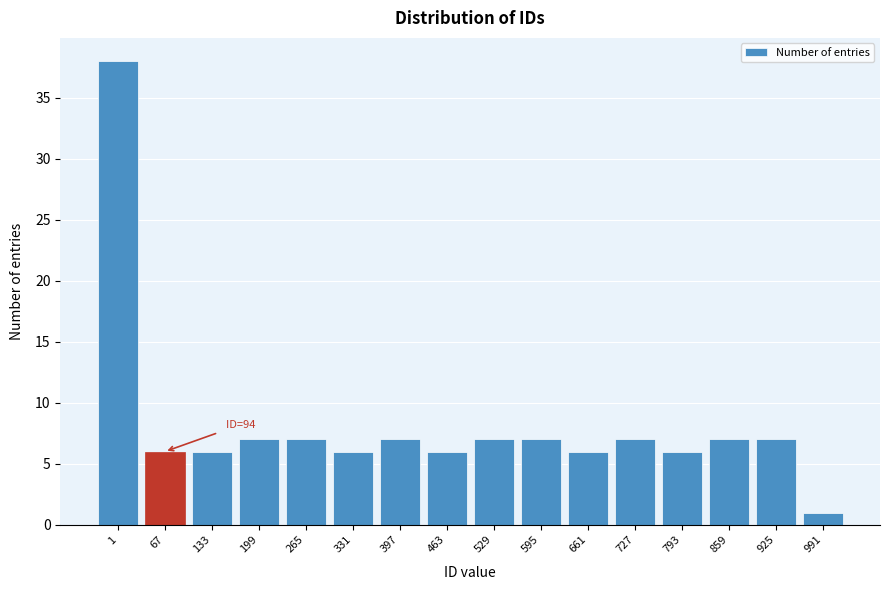

Reading left to right, extract all data points from this chart.

1=38	67=6	133=6	199=7	265=7	331=6	397=7	463=6	529=7	595=7	661=6	727=7	793=6	859=7	925=7	991=1